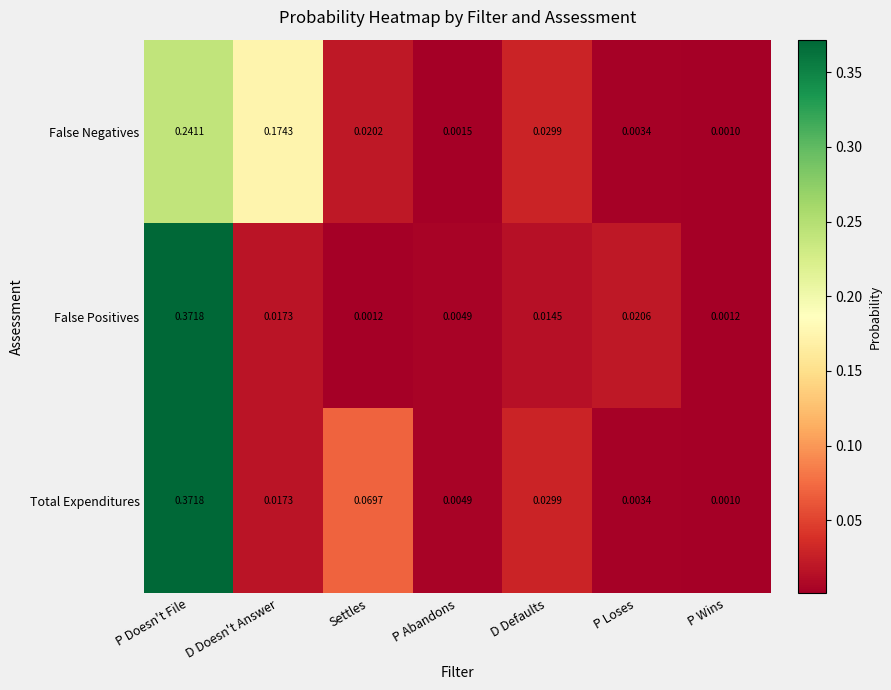

Which series has the largest total across all categories?

Total Expenditures